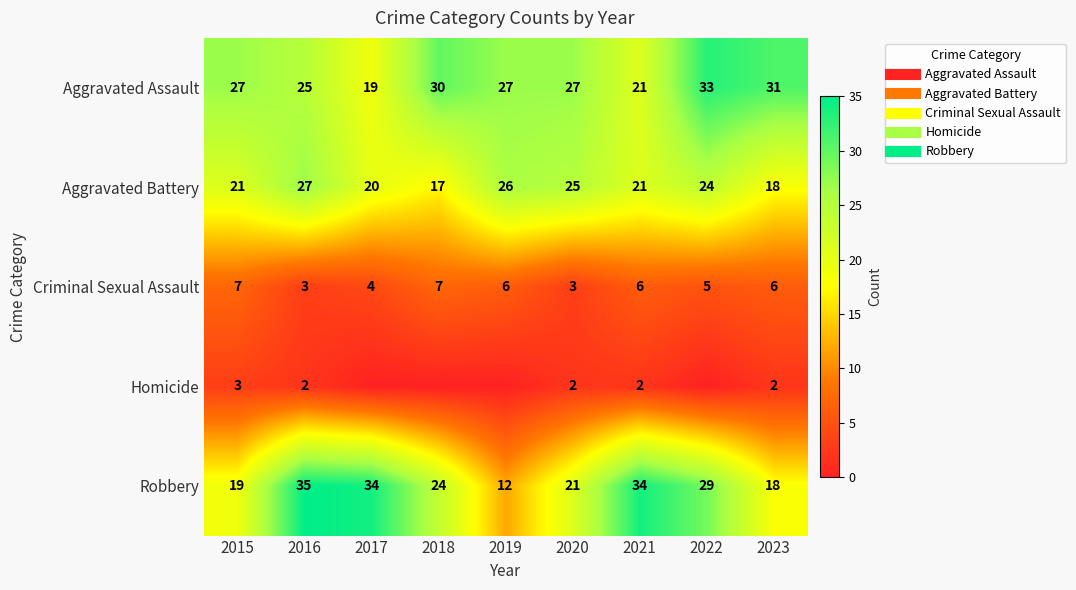

Which category has the lowest value in the Robbery series?

2019